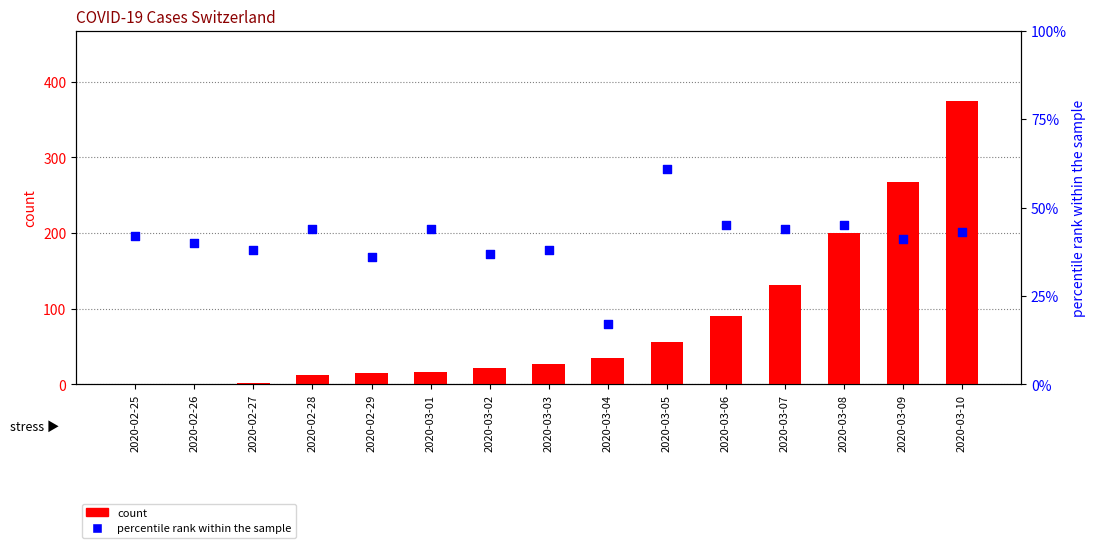

What are all the series names shown in the legend?

count, percentile rank within the sample